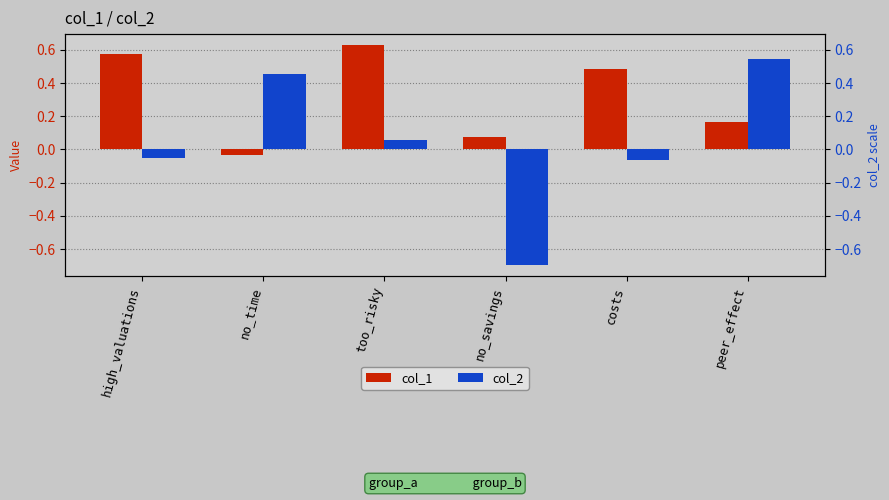

Count the number of data series in this chart.

2